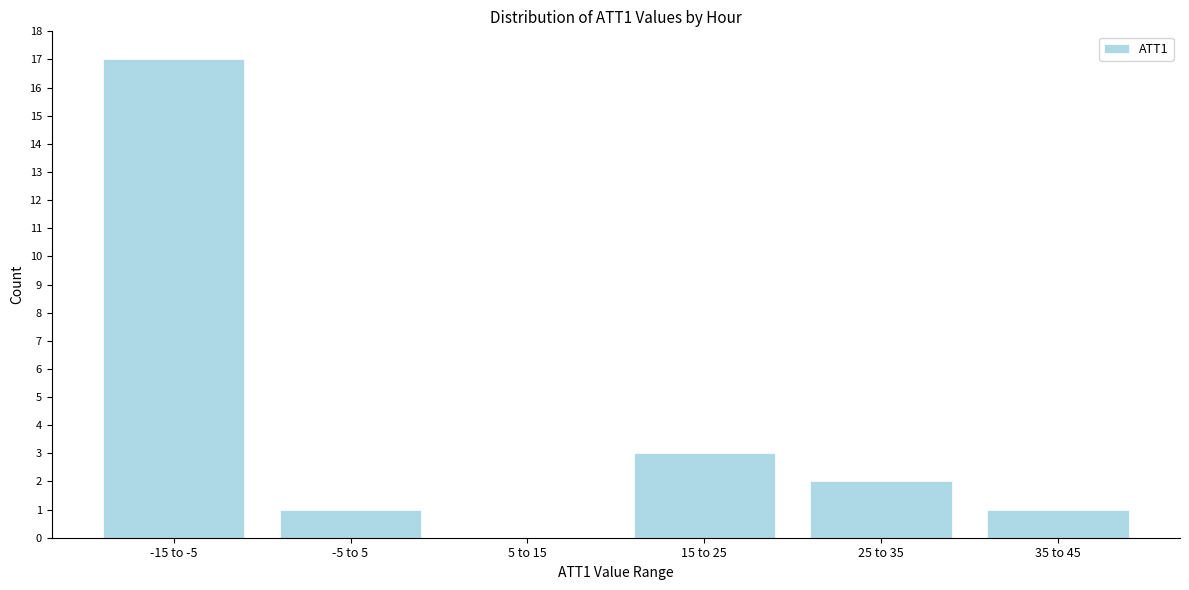

Reading left to right, what are all the values shown in this chart?

-15 to -5=17	-5 to 5=1	5 to 15=0	15 to 25=3	25 to 35=2	35 to 45=1